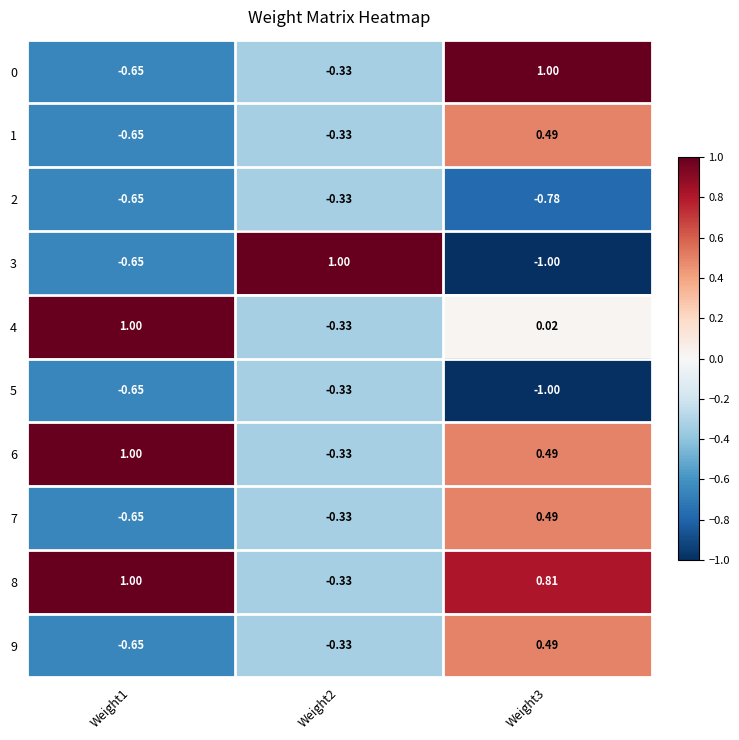

Is the value of 1 at Weight1 greater than the value of 6 at Weight3?

No